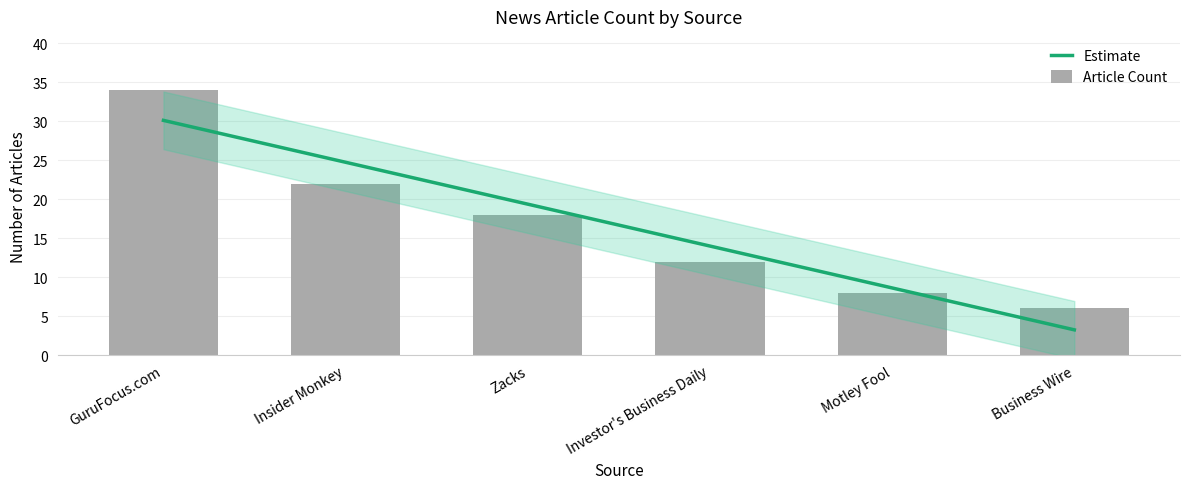

Which label corresponds to the largest value in the chart?

GuruFocus.com